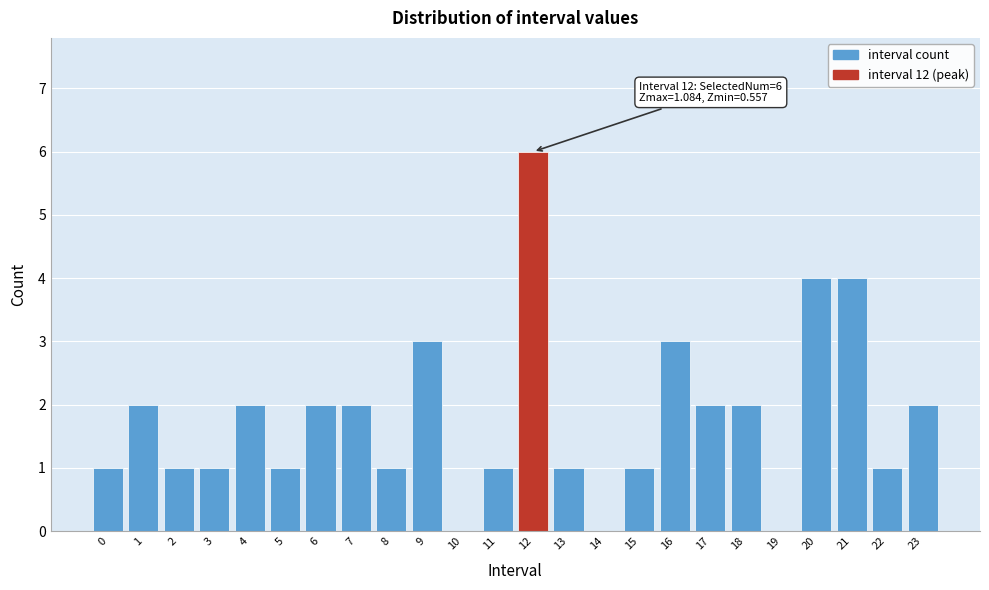

What is the sum of all values?

43